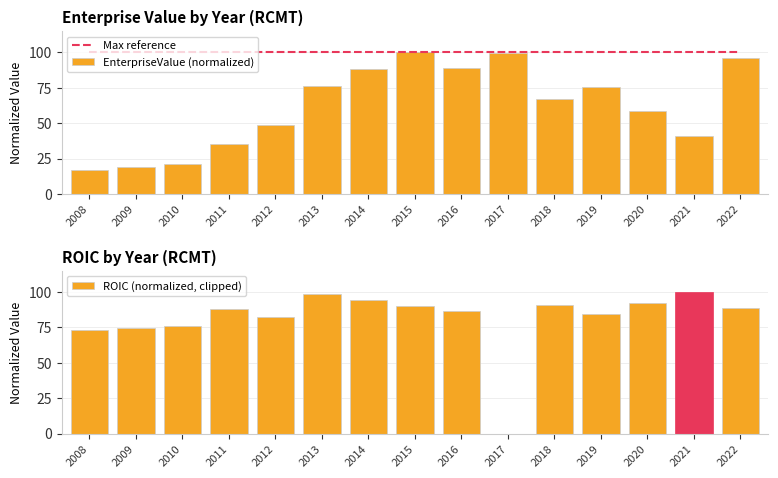

Are the bars grouped side by side (vs. stacked)?

Yes